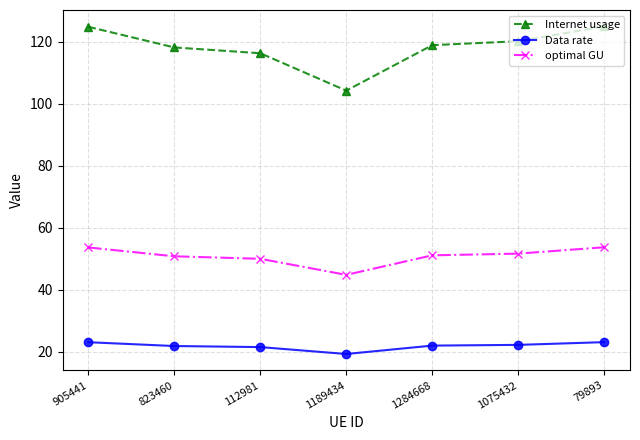

What is the maximum value shown in the chart?

125.0